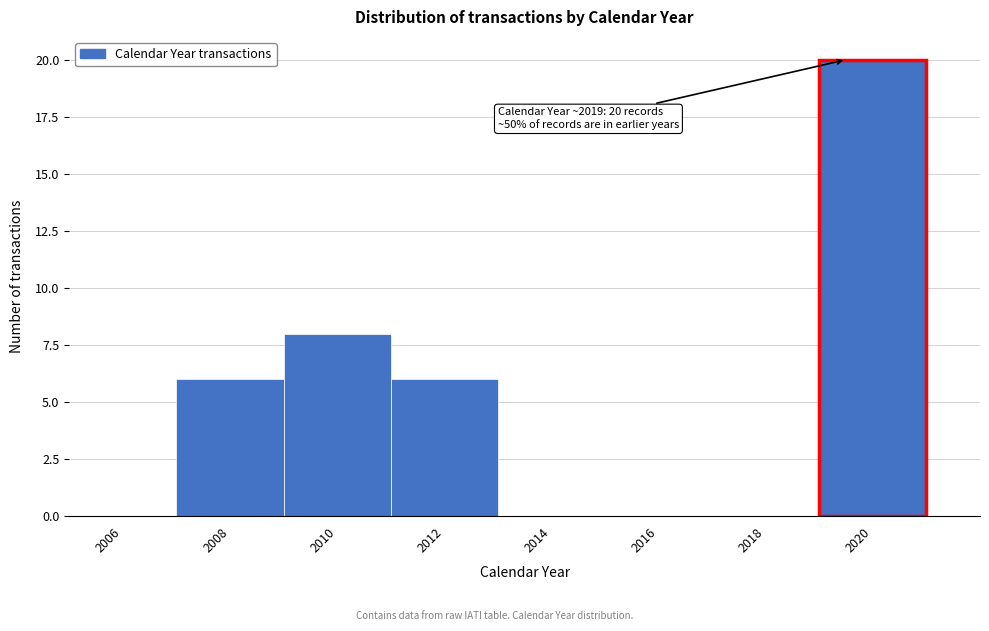

Which range on the x-axis has the tallest bar?

2019 to 2021